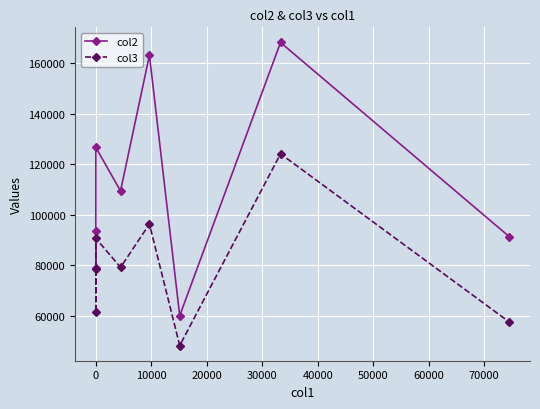

True or false: col2 and col3 cross at least once.

False